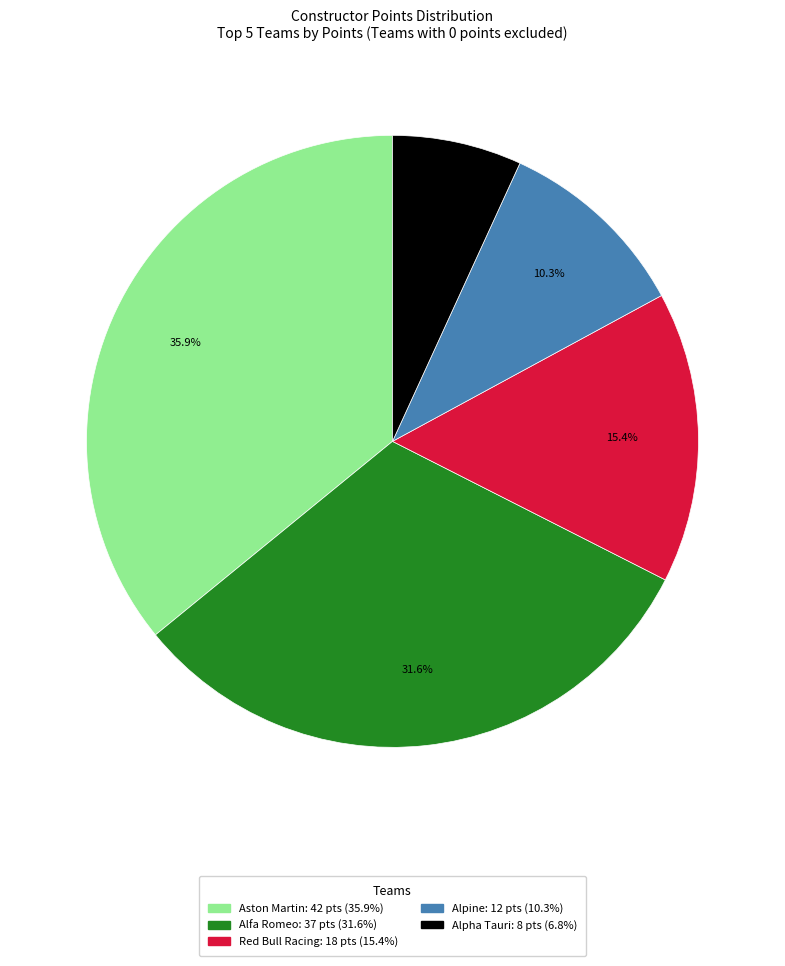

Does any single category account for the majority?

No